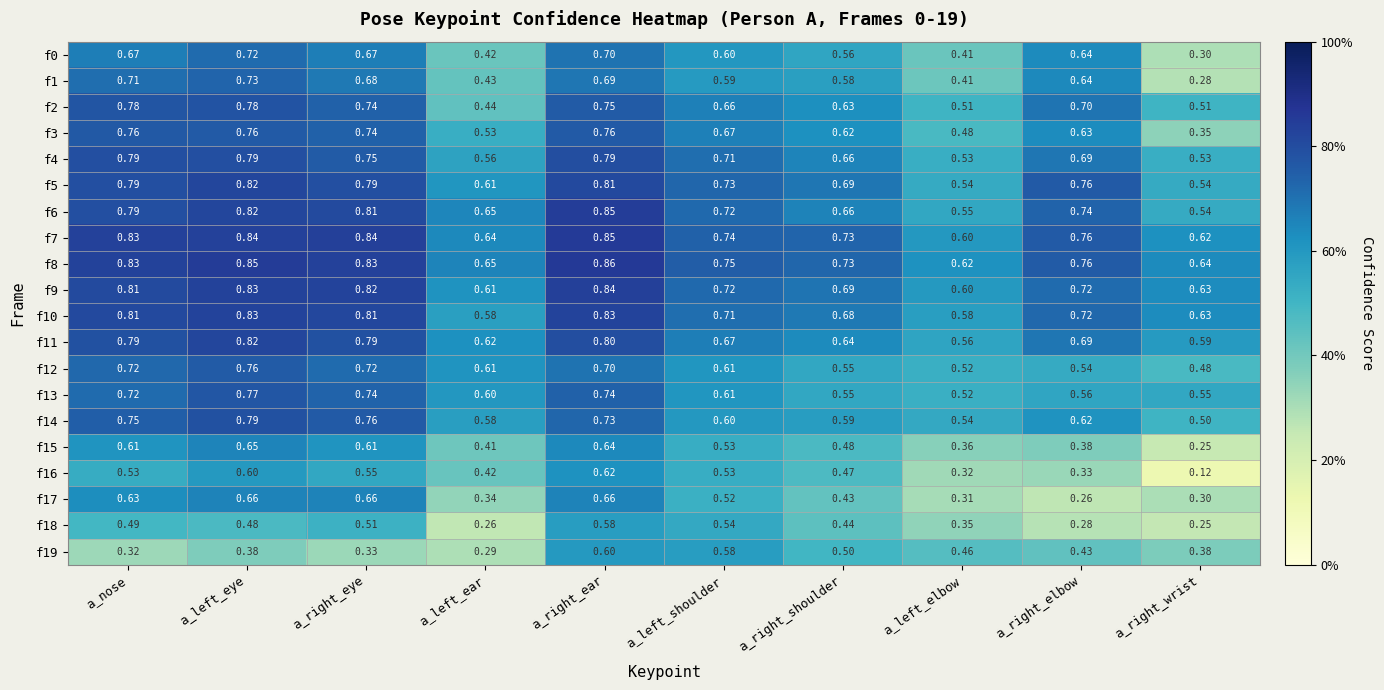

Which category has the lowest value in the f2 series?

a_left_ear